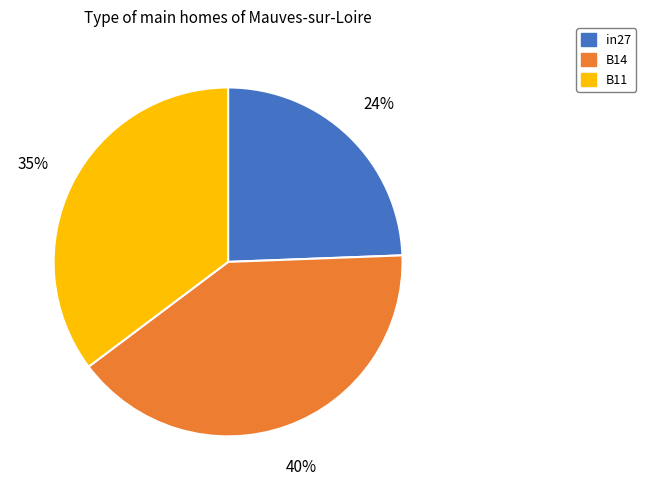

Which slice is the smallest?

in27